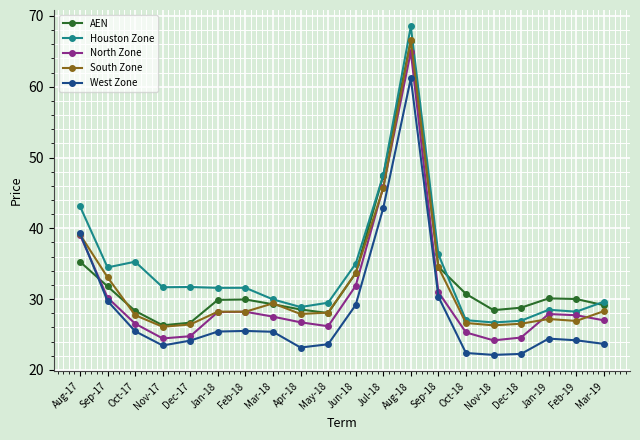

How many lines are shown in the chart?

5